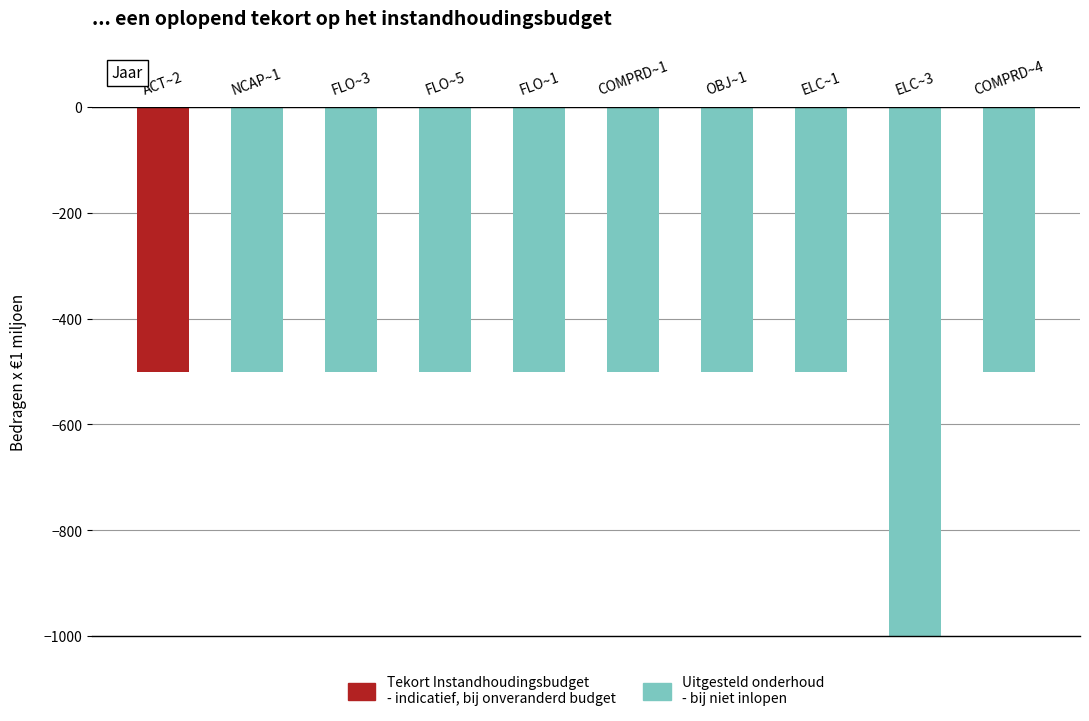

Rank the series by their maximum value, from highest to lowest.

Uitgesteld onderhoud
- bij niet inlopen, Tekort Instandhoudingsbudget
- indicatief, bij onveranderd budget